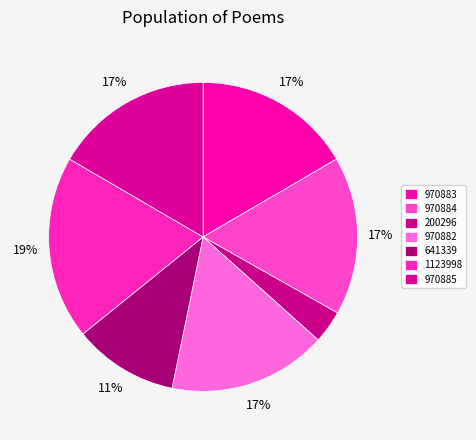

Does 970882 represent more than half of the total?

No